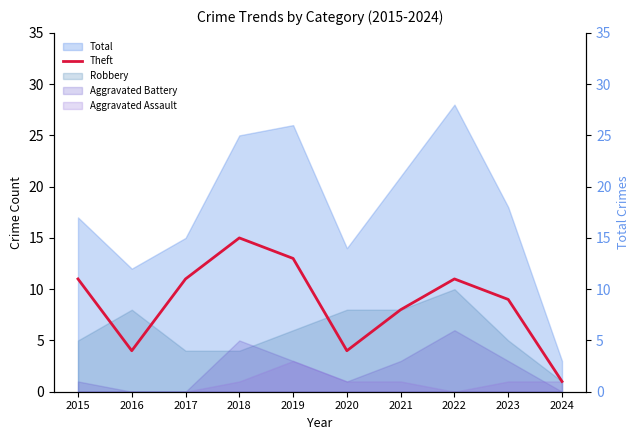

Which has a higher value, 2024 or 2020?

2020